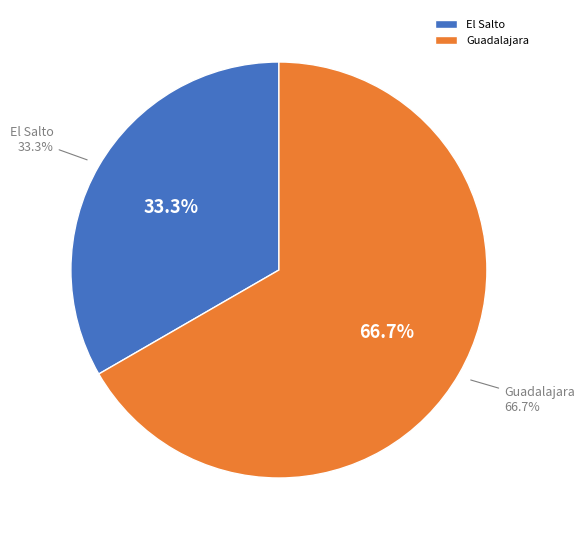

To the nearest percent, what is the average slice percentage?

50%